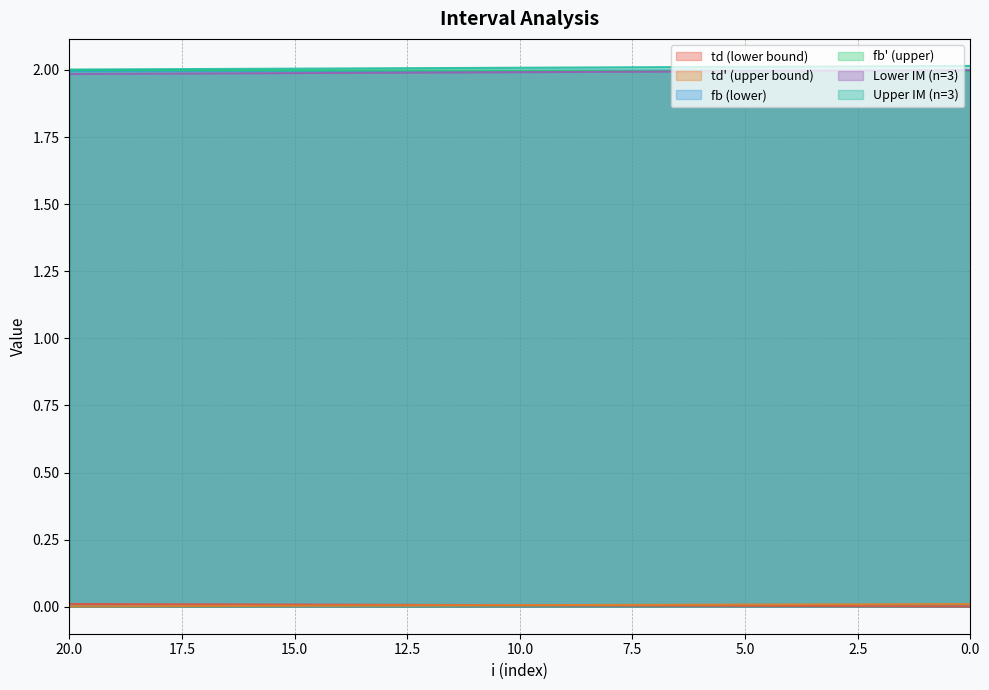

How many fb' (upper) values are between 1 and 2?

21